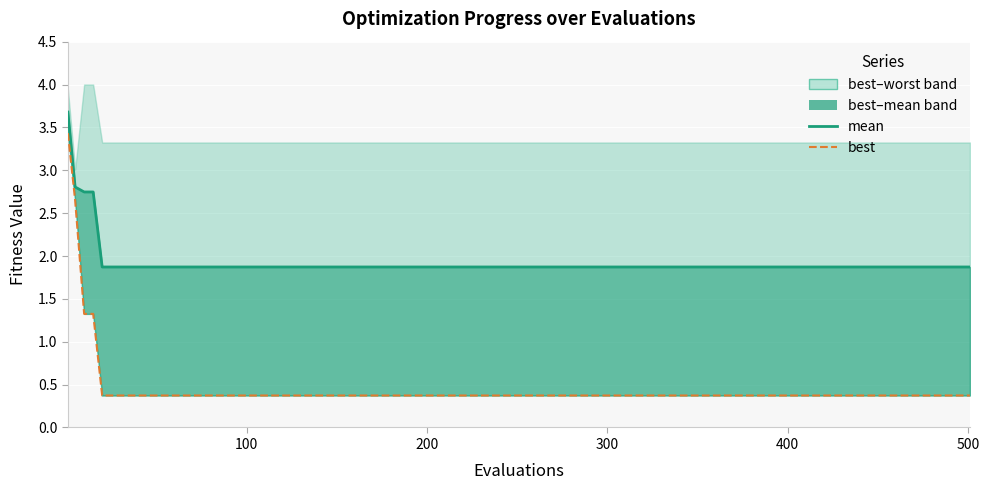

What is the average value of the best series?

0.6